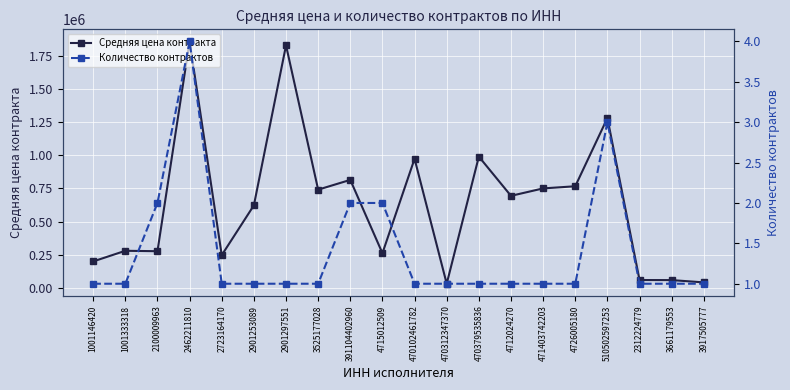

At which category is the sum across all series the highest?

2462211810